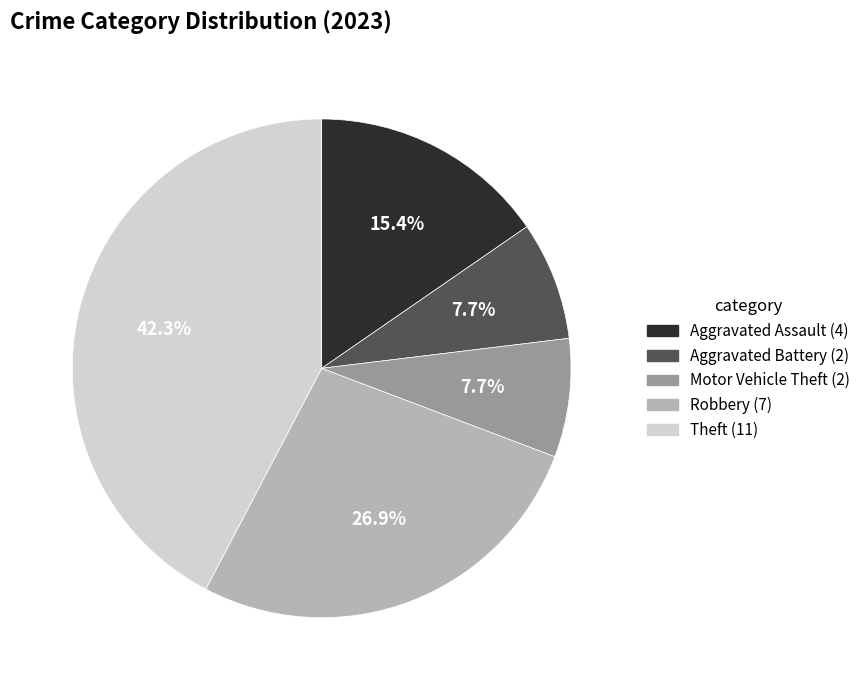

Is there any slice that represents more than half of the pie?

No